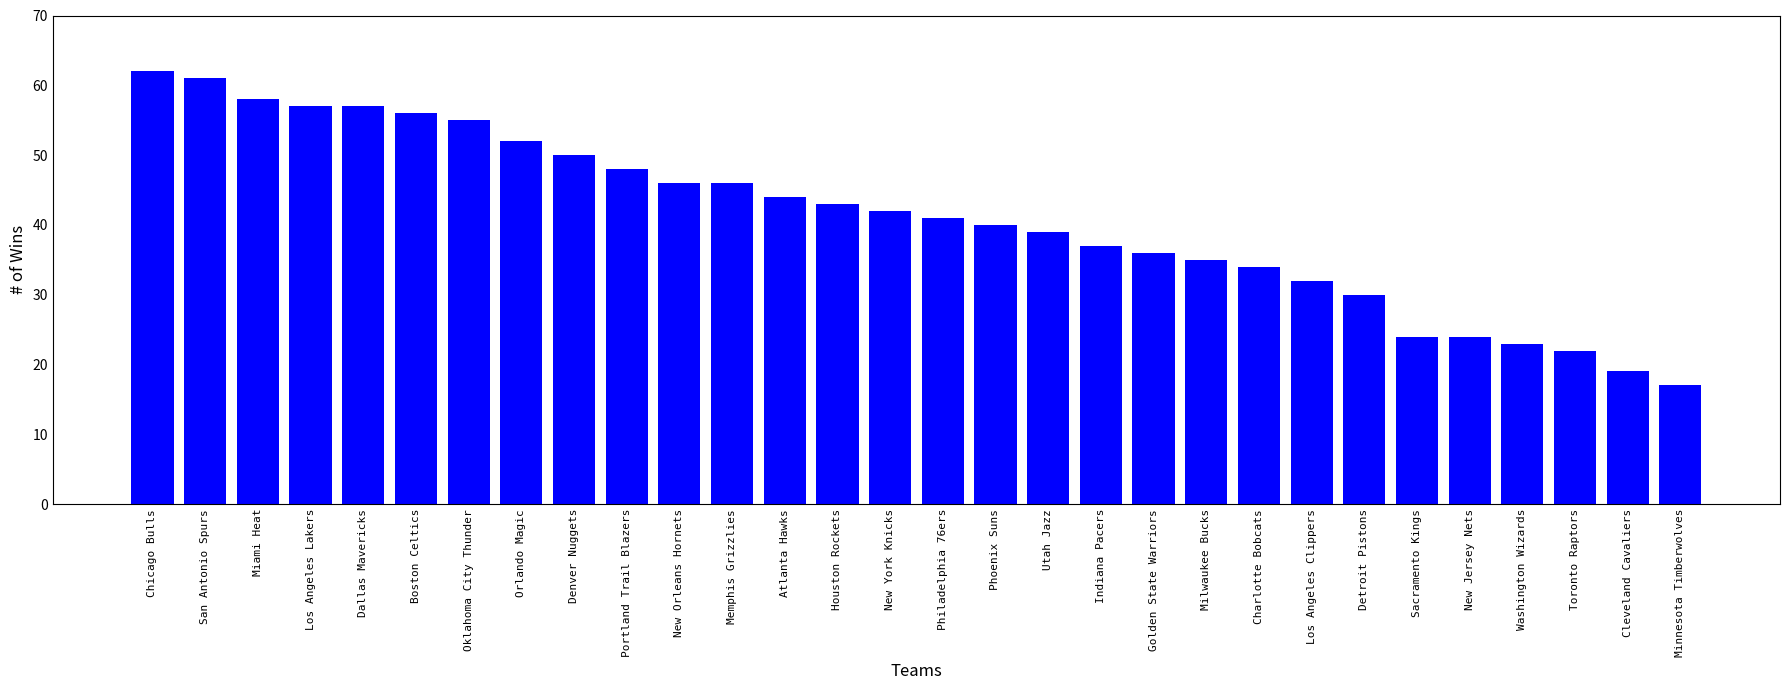

Count the number of categories in the chart.

30